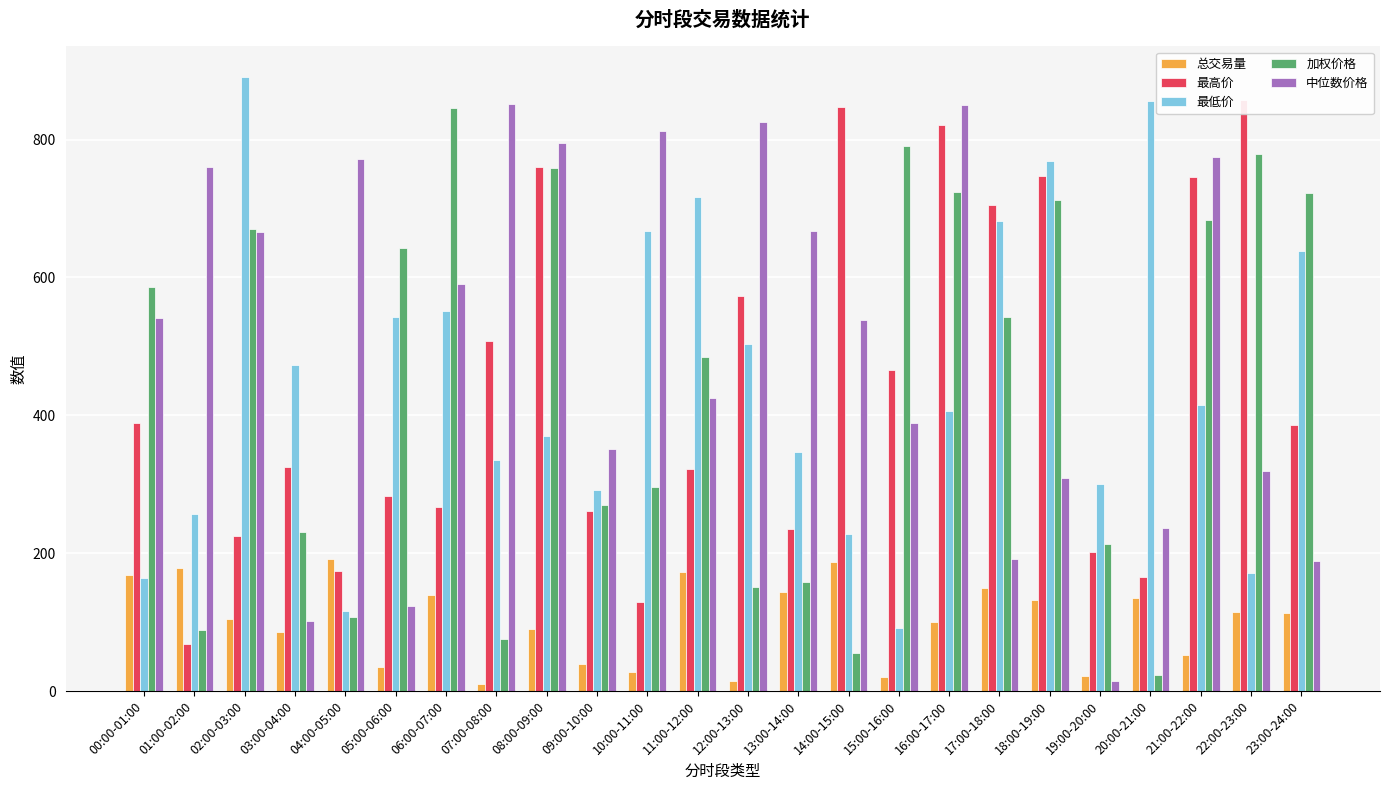

Count the number of data series in this chart.

5